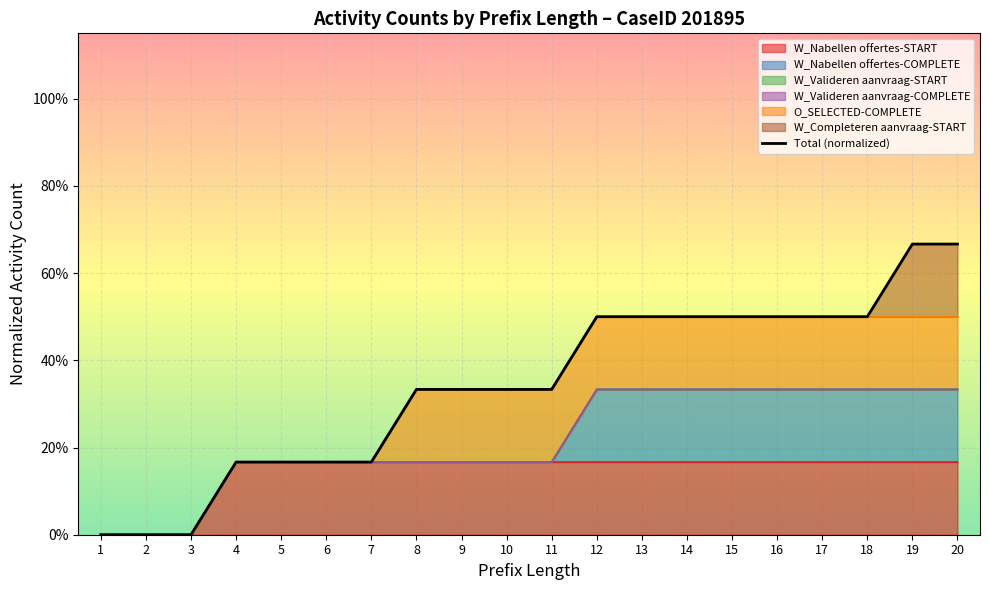

What is the sum of the values at 14 and 16?

1.0